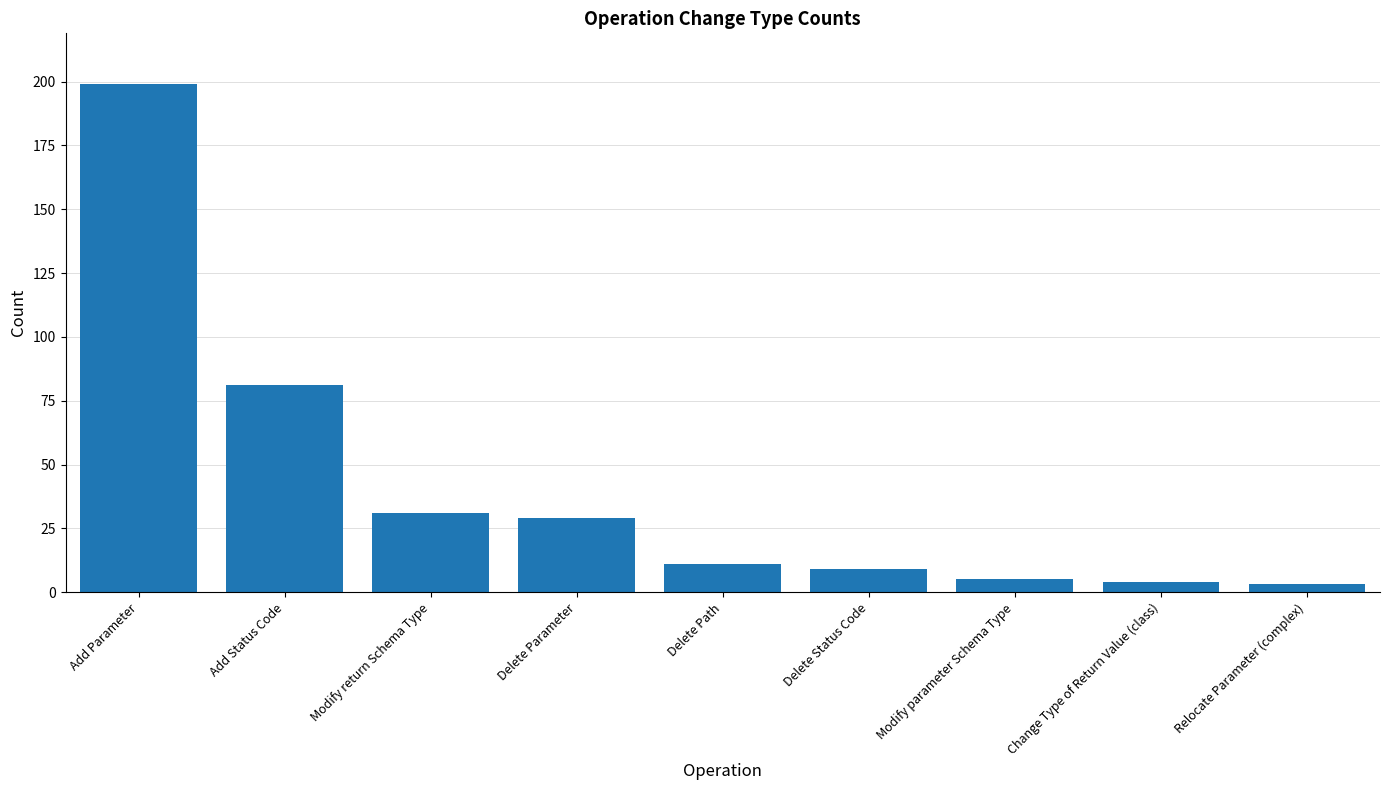

Read the value at Add Parameter, to the nearest 50.

200